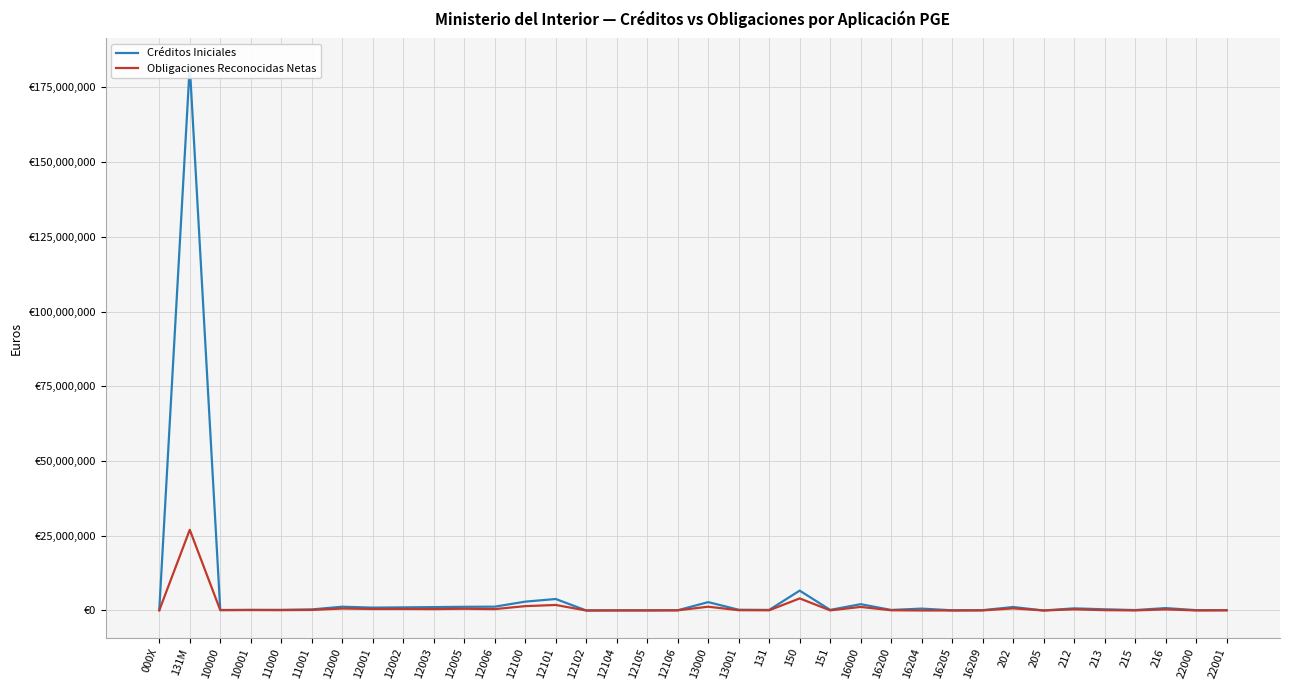

What position from the right is 10001?

33